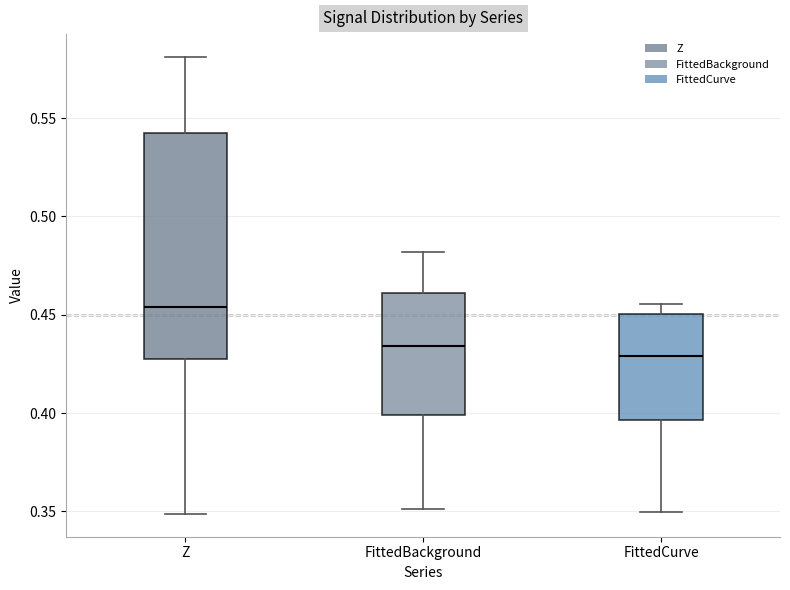

Reading left to right, read every box against the y-axis: the position of its median line, the range the box covers, and the ends of its whiskers. The values are not printed on the chart, so give them approximately, as read against the axis.

Z: median 0.455, box 0.425 to 0.540, whiskers 0.350 to 0.580
FittedBackground: median 0.435, box 0.400 to 0.460, whiskers 0.350 to 0.480
FittedCurve: median 0.430, box 0.395 to 0.450, whiskers 0.350 to 0.455